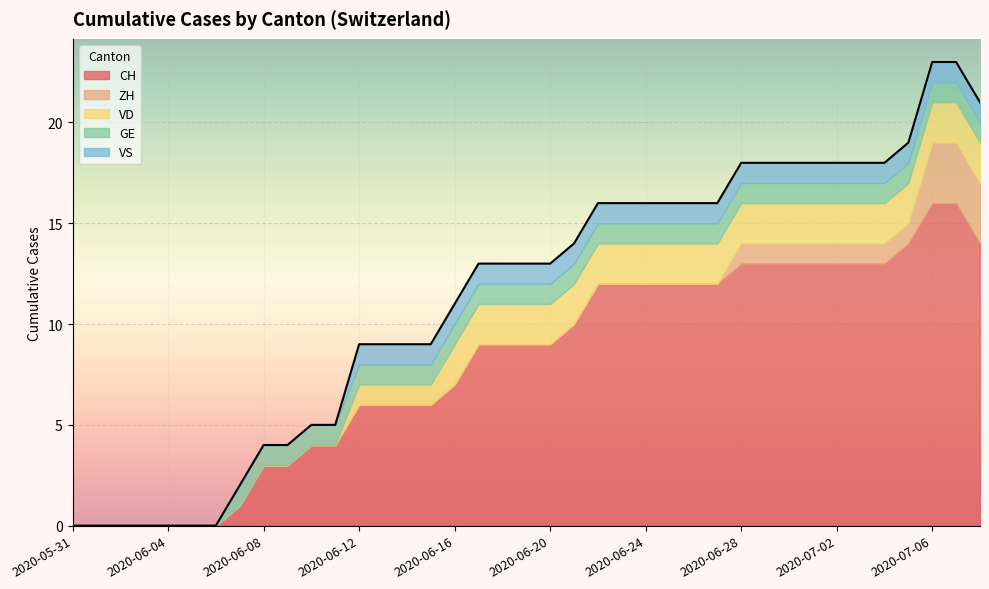

What is the average value of the VD series?

1